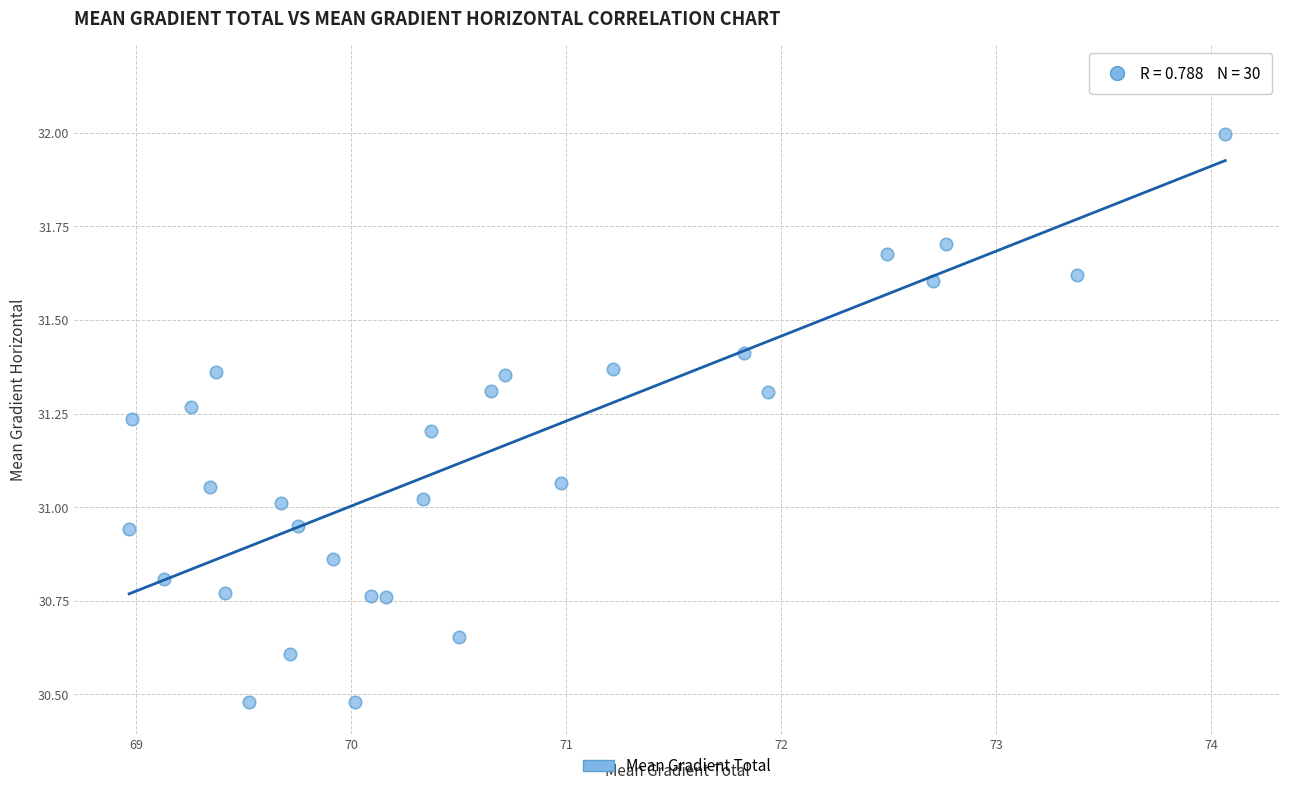

What is the range of X values (max minus min)?

5.1